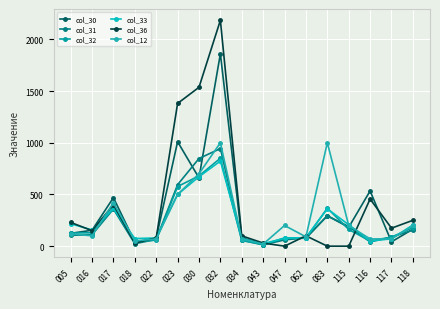

Where does the col_32 series first go above 127?

005